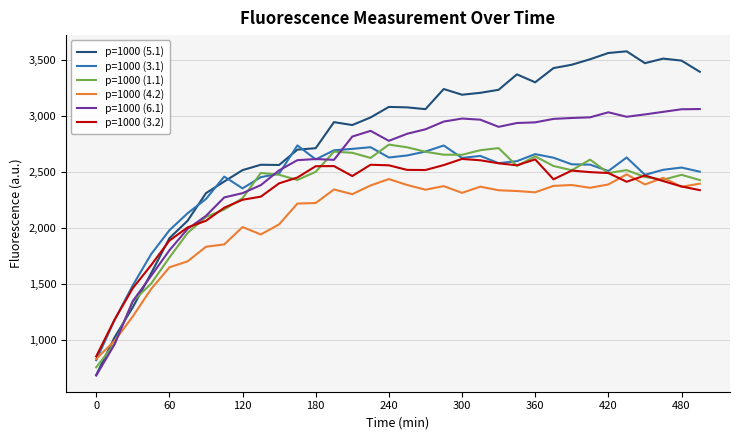

What is the maximum value shown in the chart?

3580